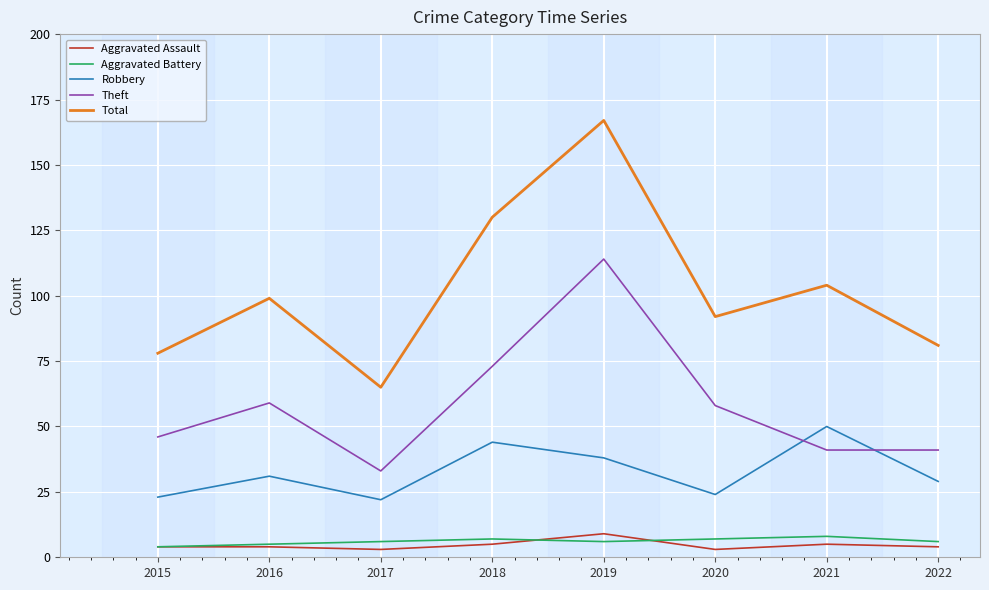

Reading right to left, list all the values displayed in this chart.

Aggravated Assault: 2022=4	2021=5	2020=3	2019=9	2018=5	2017=3	2016=4	2015=4
Aggravated Battery: 2022=6	2021=8	2020=7	2019=6	2018=7	2017=6	2016=5	2015=4
Robbery: 2022=29	2021=50	2020=24	2019=38	2018=44	2017=22	2016=31	2015=23
Theft: 2022=41	2021=41	2020=58	2019=114	2018=73	2017=33	2016=59	2015=46
Total: 2022=81	2021=104	2020=92	2019=167	2018=130	2017=65	2016=99	2015=78